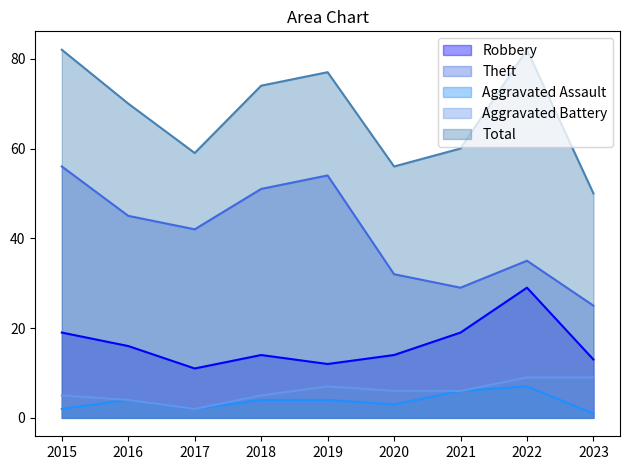

Between 2015 and 2022, which is larger?

2022